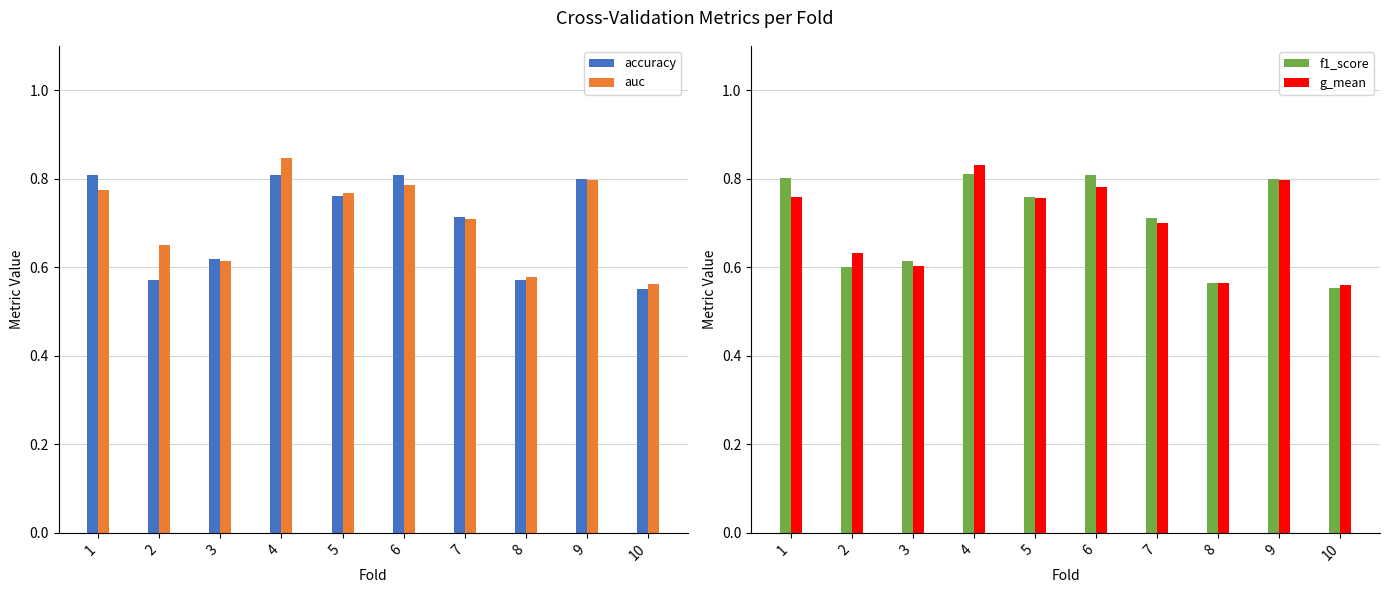

What is the difference between the f1_score values at 4 and 2?

0.2